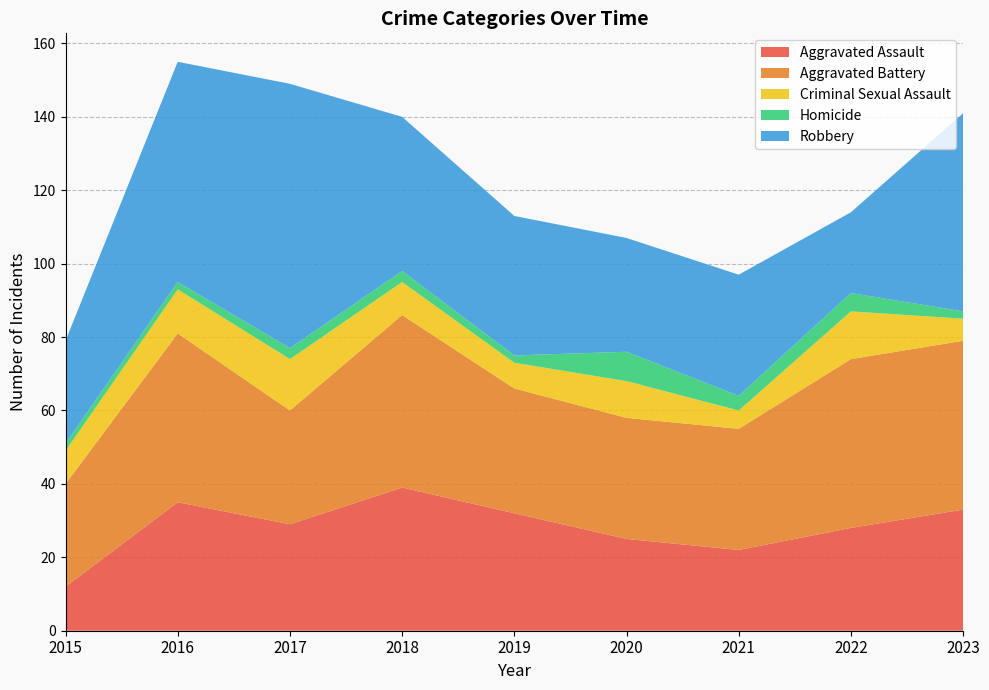

Reading left to right, what are all the values shown in this chart?

Aggravated Assault: 2015=12	2016=35	2017=29	2018=39	2019=32	2020=25	2021=22	2022=28	2023=33
Aggravated Battery: 2015=28	2016=46	2017=31	2018=47	2019=34	2020=33	2021=33	2022=46	2023=46
Criminal Sexual Assault: 2015=9	2016=12	2017=14	2018=9	2019=7	2020=10	2021=5	2022=13	2023=6
Homicide: 2015=2	2016=2	2017=3	2018=3	2019=2	2020=8	2021=4	2022=5	2023=2
Robbery: 2015=28	2016=60	2017=72	2018=42	2019=38	2020=31	2021=33	2022=22	2023=54